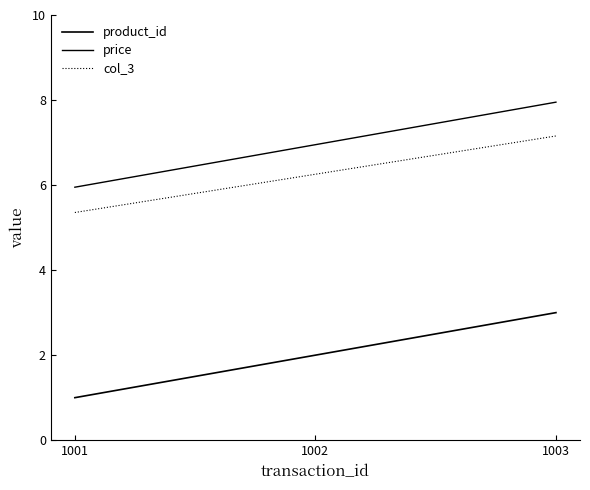

What is the difference between the maximum and minimum values in the price series?

2.0